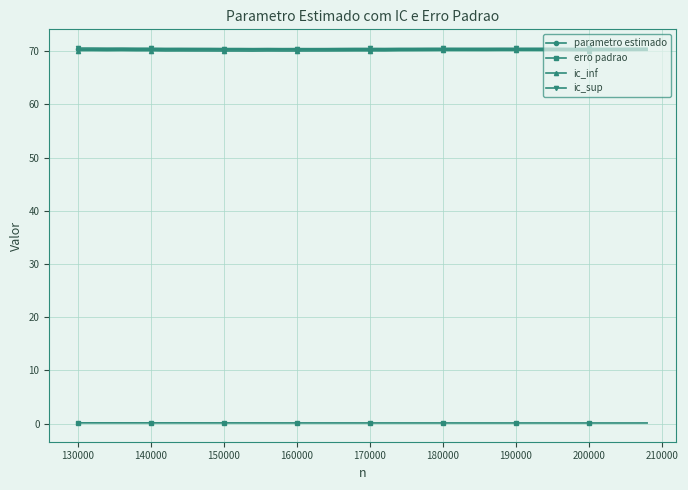

At how many categories does at least one series exceed 30?

40